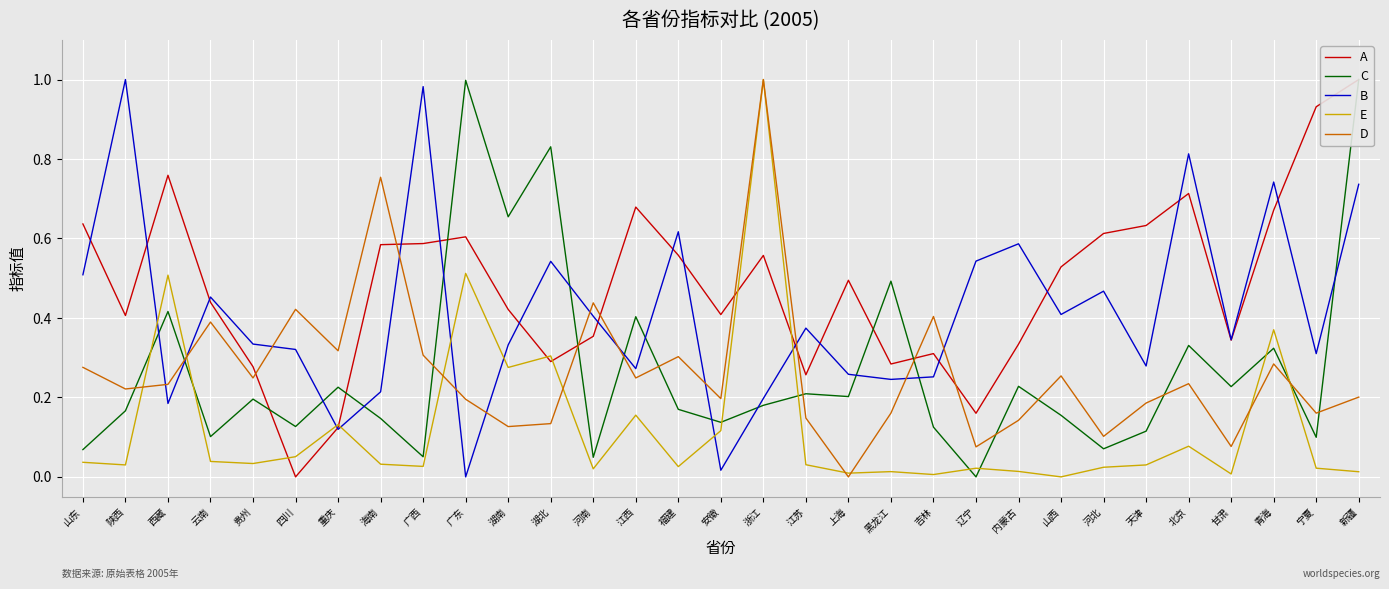

Does the chart display data point markers on the line(s)?

No